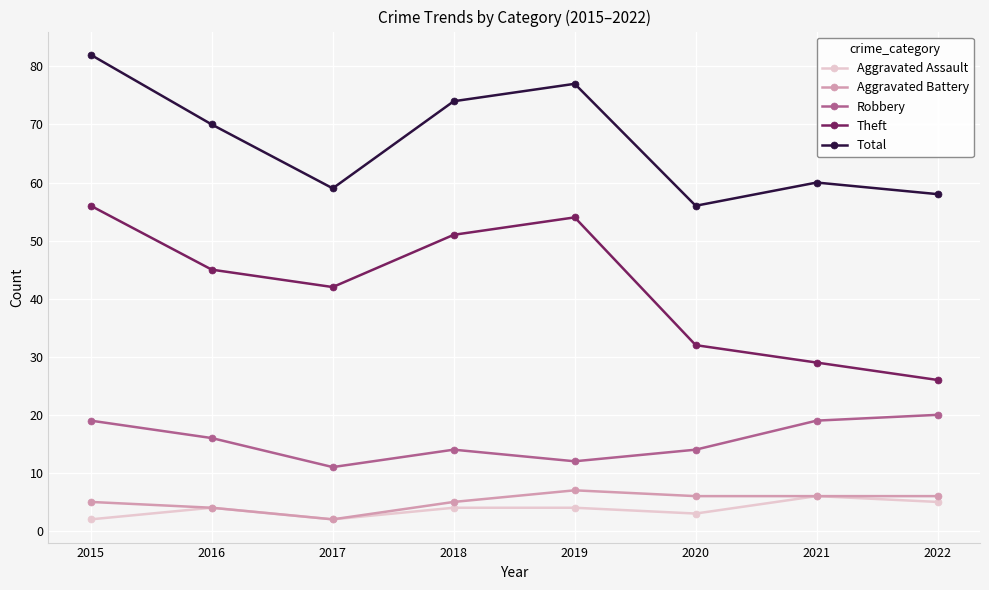

What is the difference between the second highest and second lowest values in the Aggravated Battery series?

2